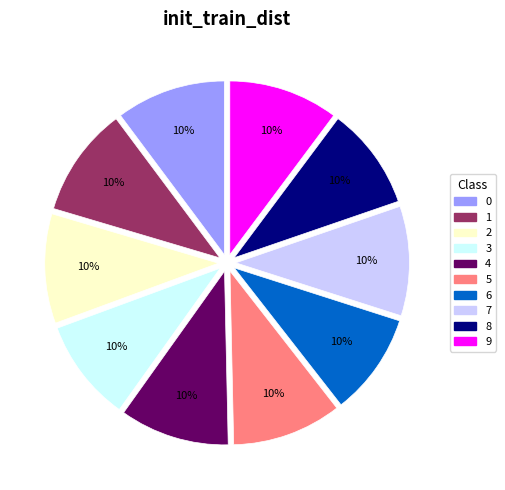

Count the number of slices in the pie.

10